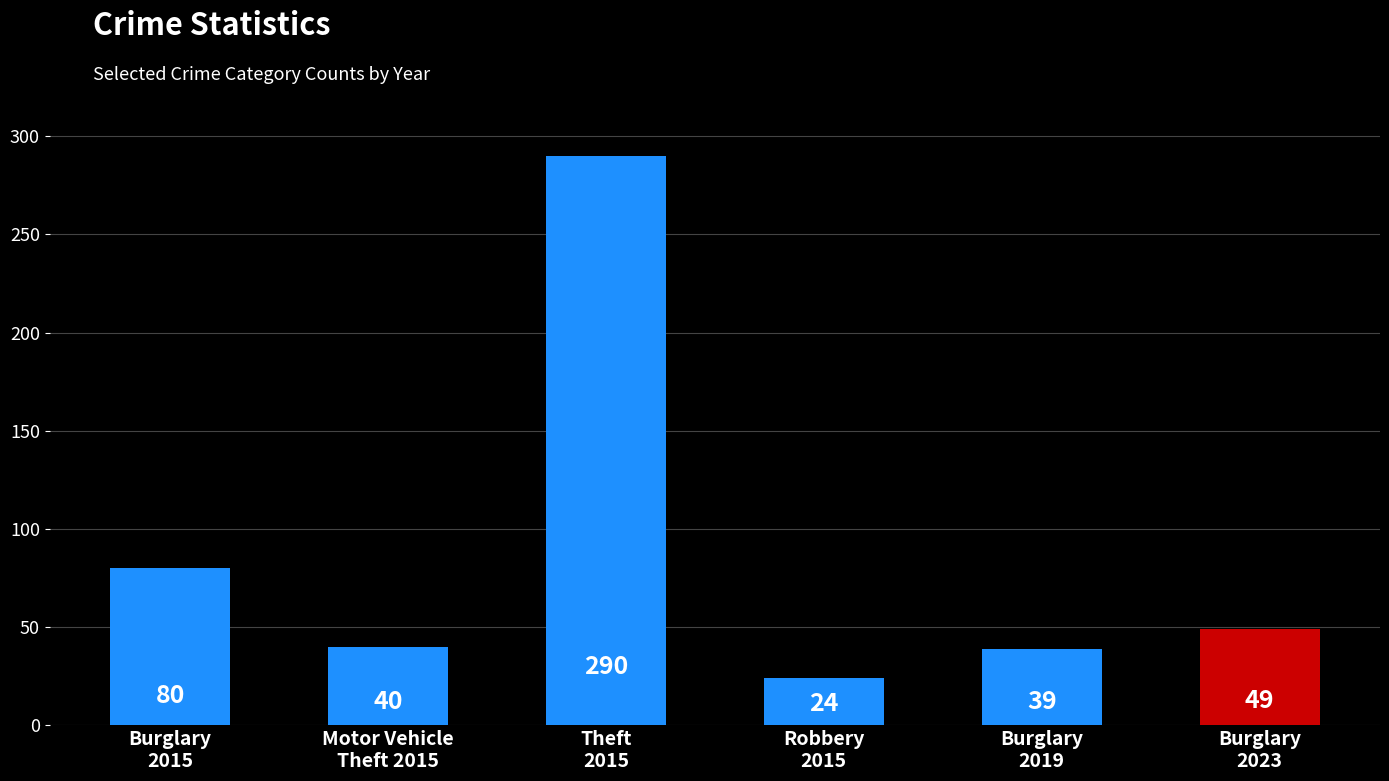

List the labels in order of value, smallest first.

Robbery
2015, Burglary
2019, Motor Vehicle
Theft 2015, Burglary
2023, Burglary
2015, Theft
2015